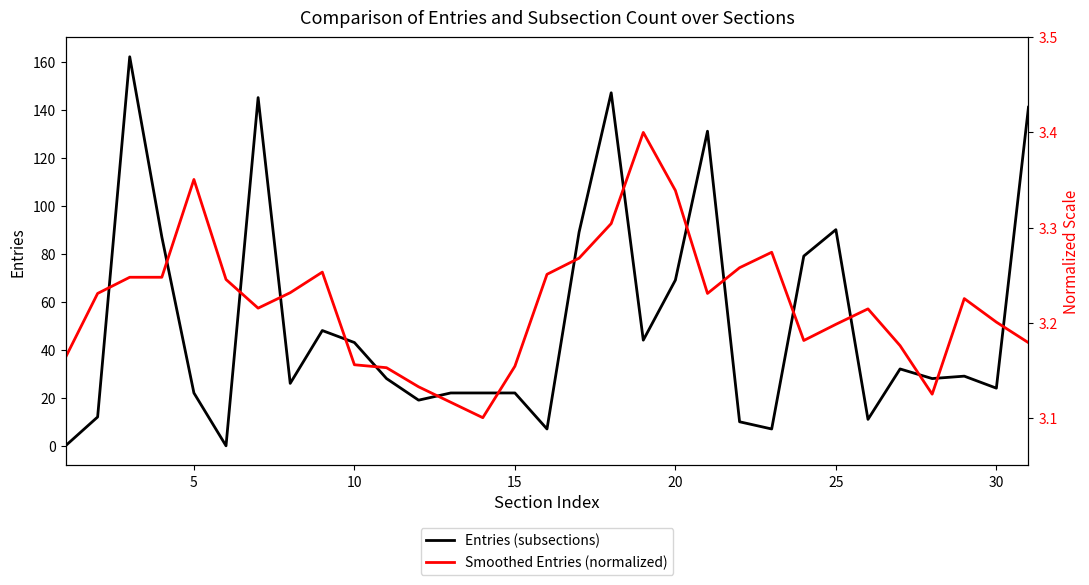

True or false: Entries (subsections) has a value of 9 at 15.

False